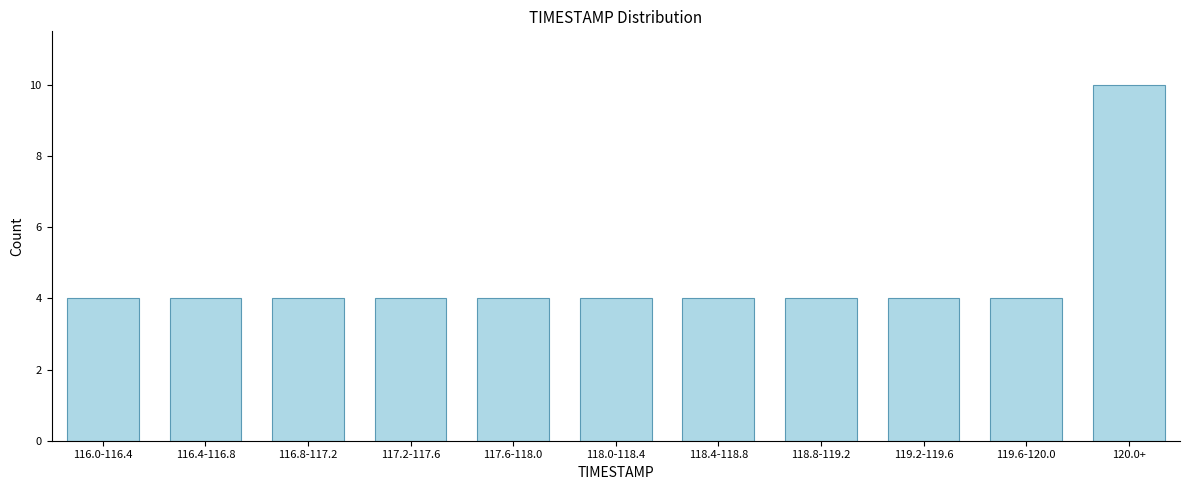

Reading left to right, what are all the values shown in this chart?

4	4	4	4	4	4	4	4	4	4	10